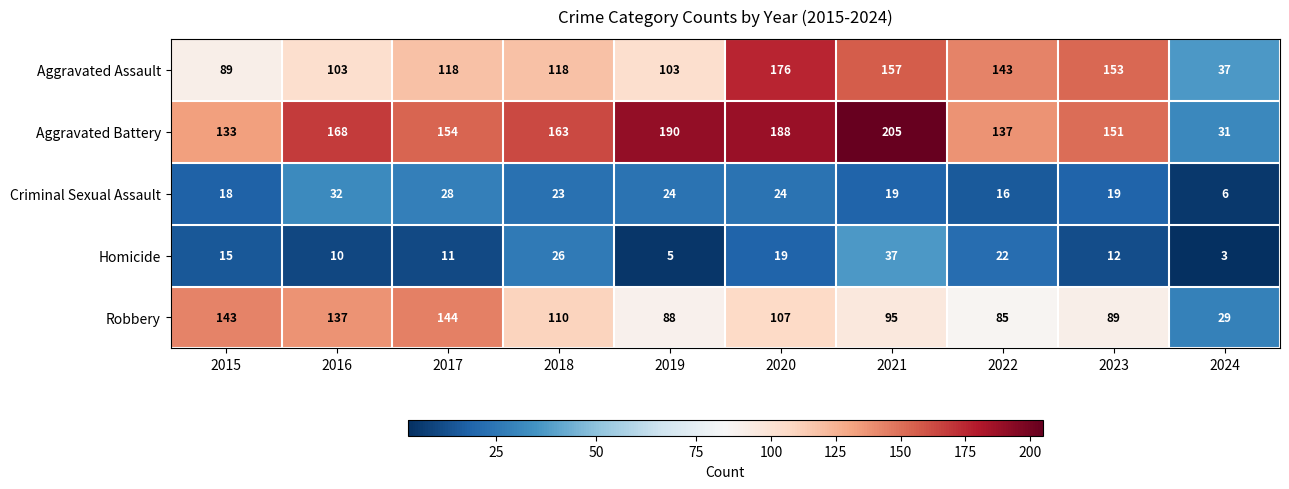

What is the difference between the Homicide values at 2023 and 2022?

10